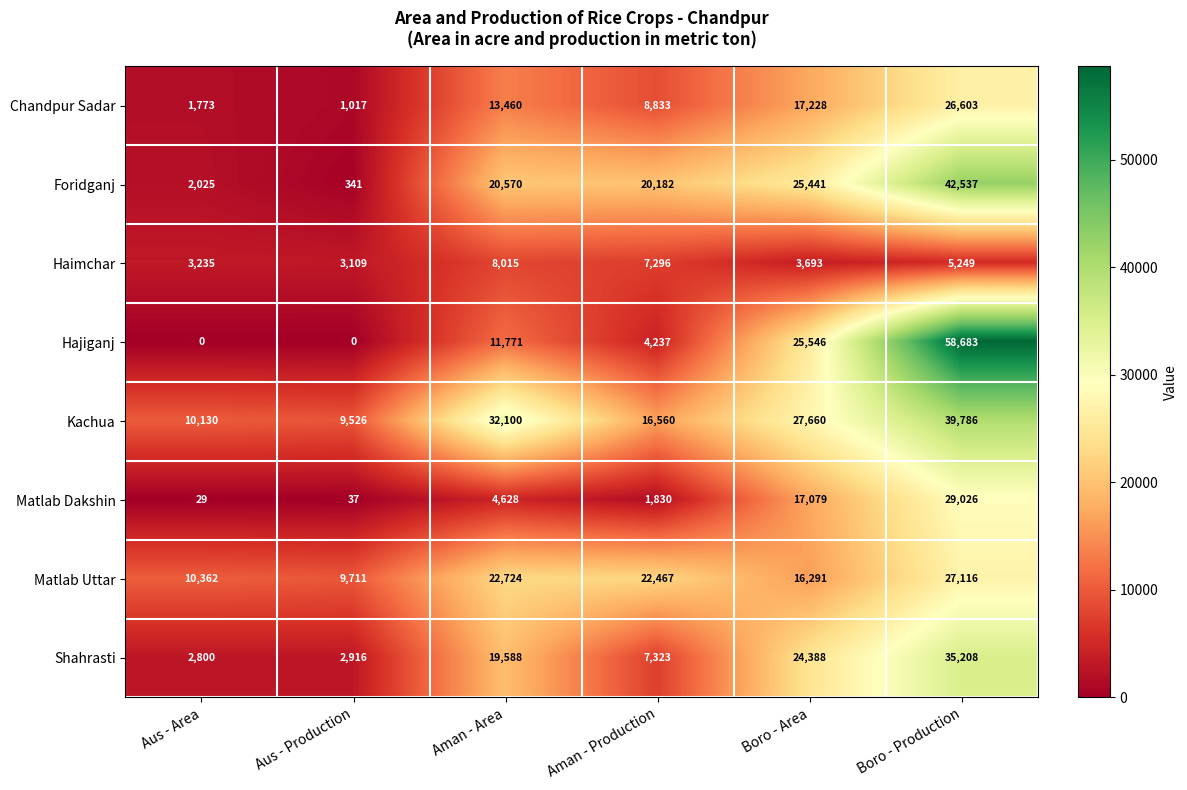

What is the approximate value of Kachua at Aus - Area, to the nearest 10?

10130